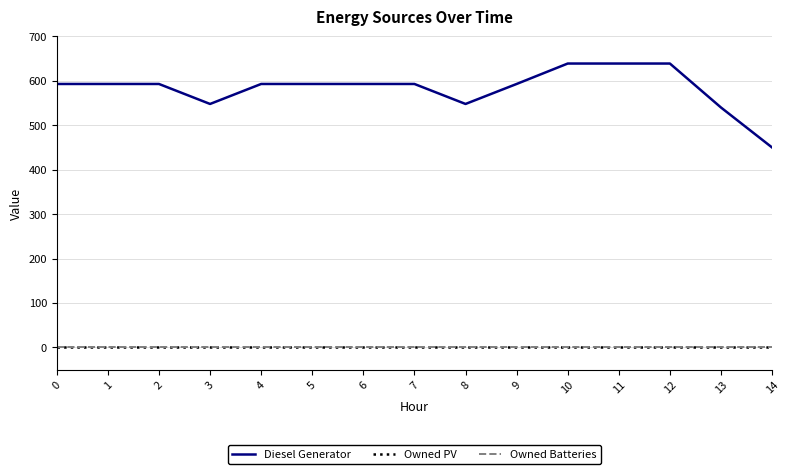

The value of Owned PV at 4 is 0. True or false?

True